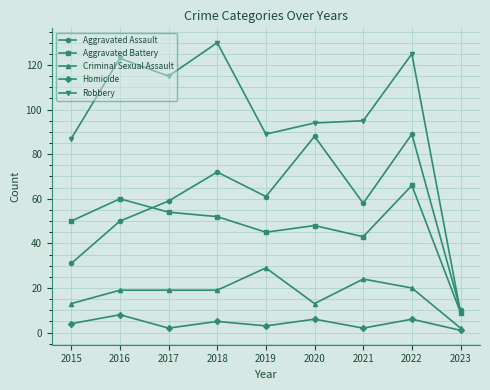

What is the difference between the highest and lowest values at 2020?

88